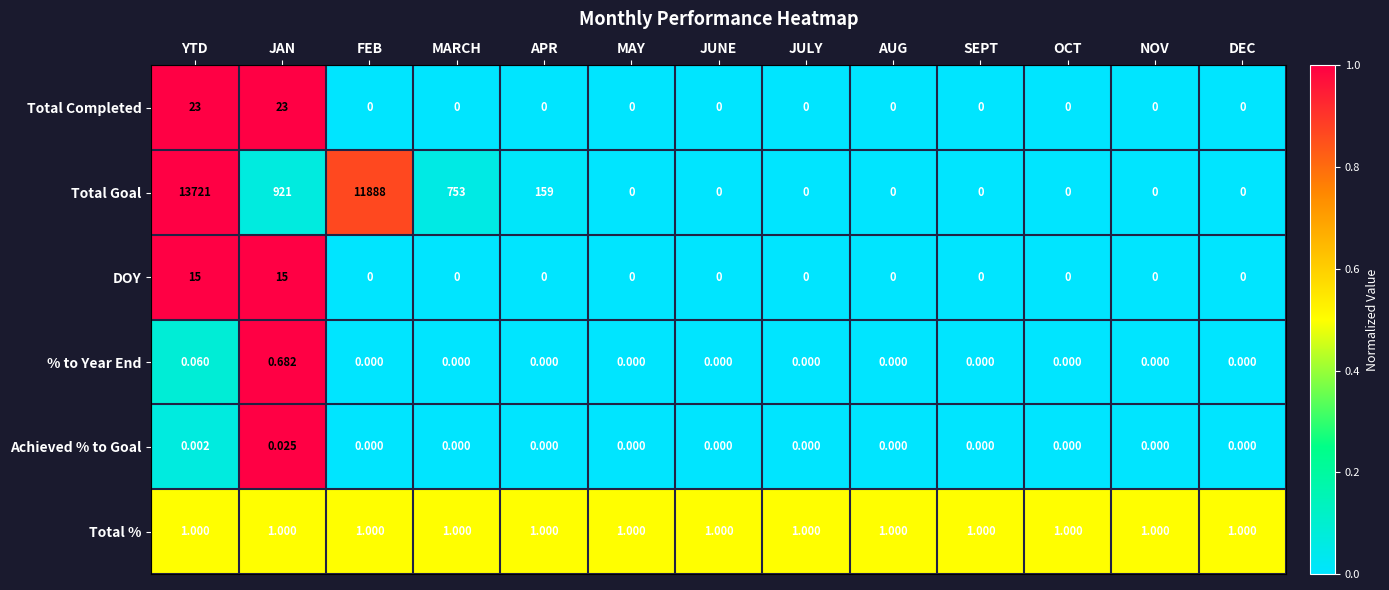

What is the difference between the highest and lowest values at SEPT?

1.0